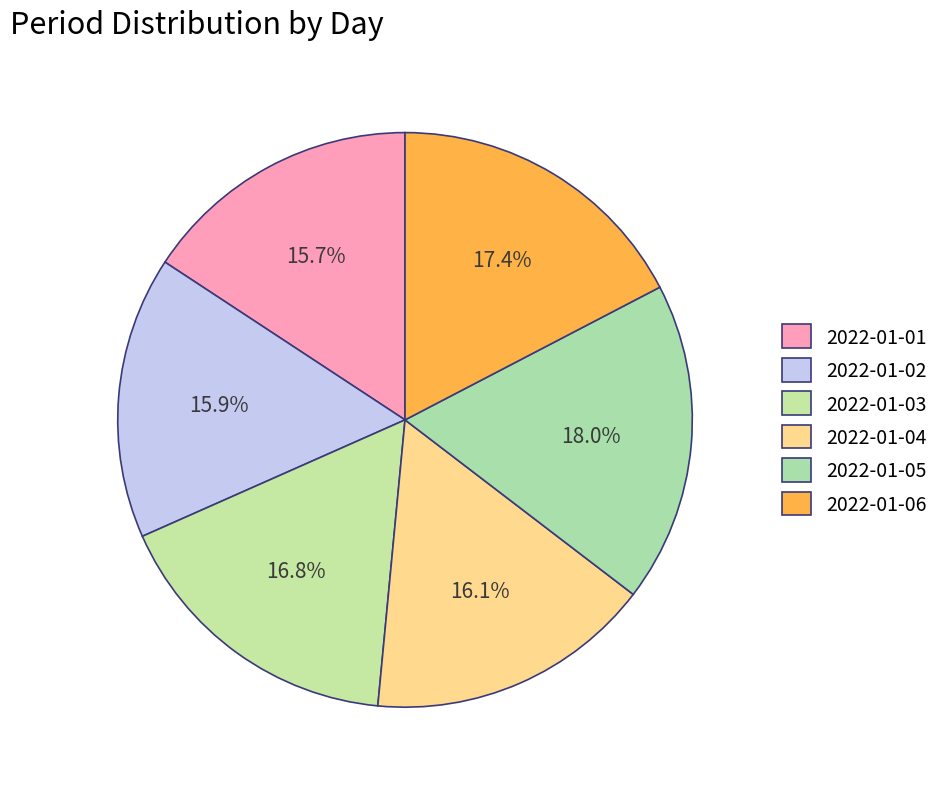

What is the largest slice in the pie chart?

2022-01-05